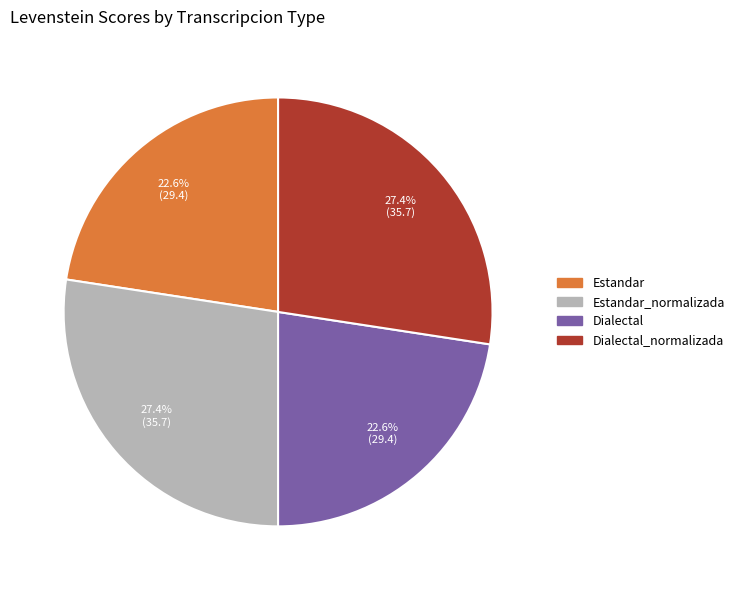

Is there any slice that represents more than half of the pie?

No